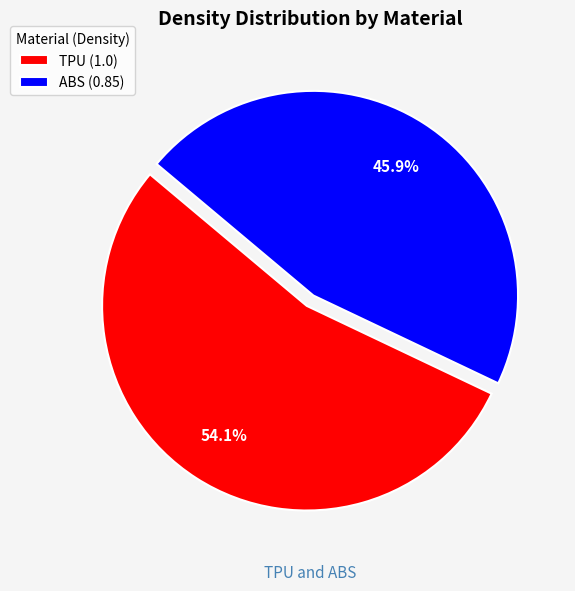

Is it true that ABS is 53% of the pie?

False